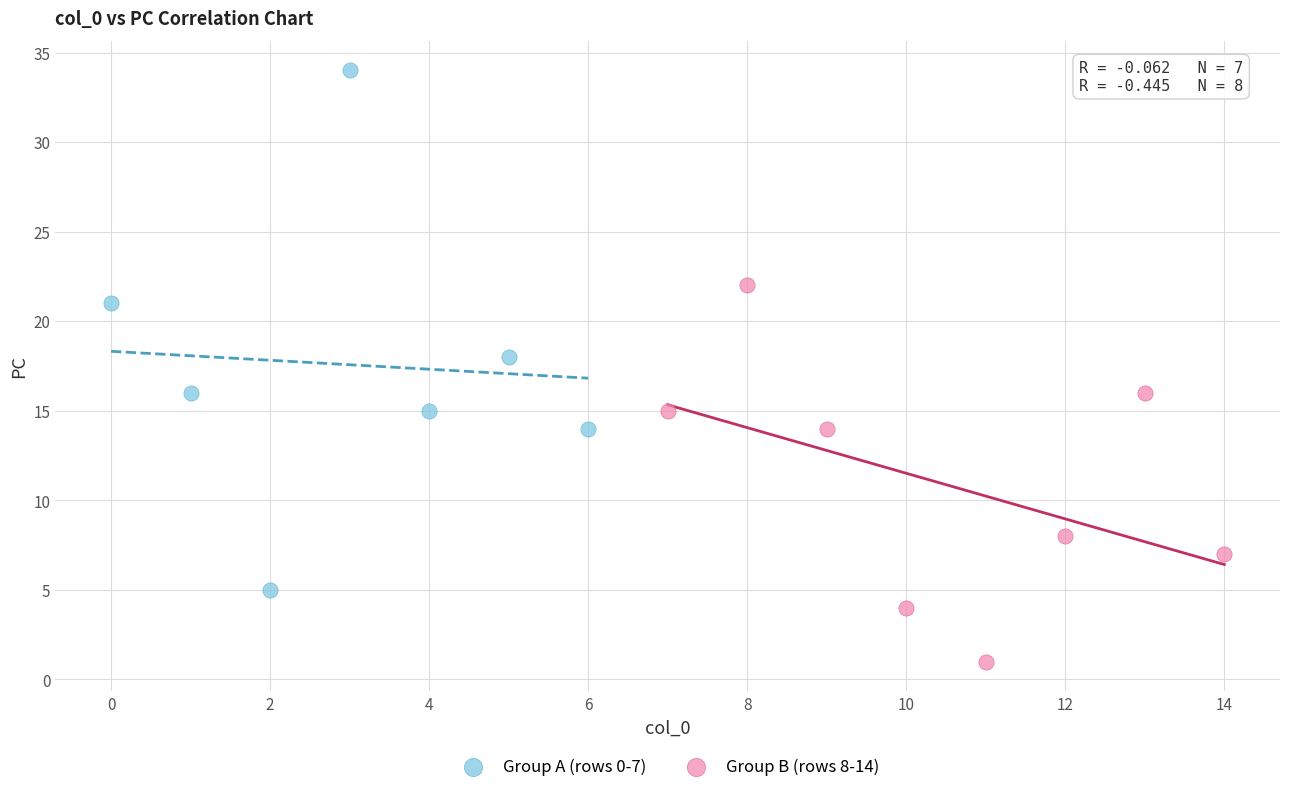

Which series contains the lowest Y value?

Group B (rows 8-14)